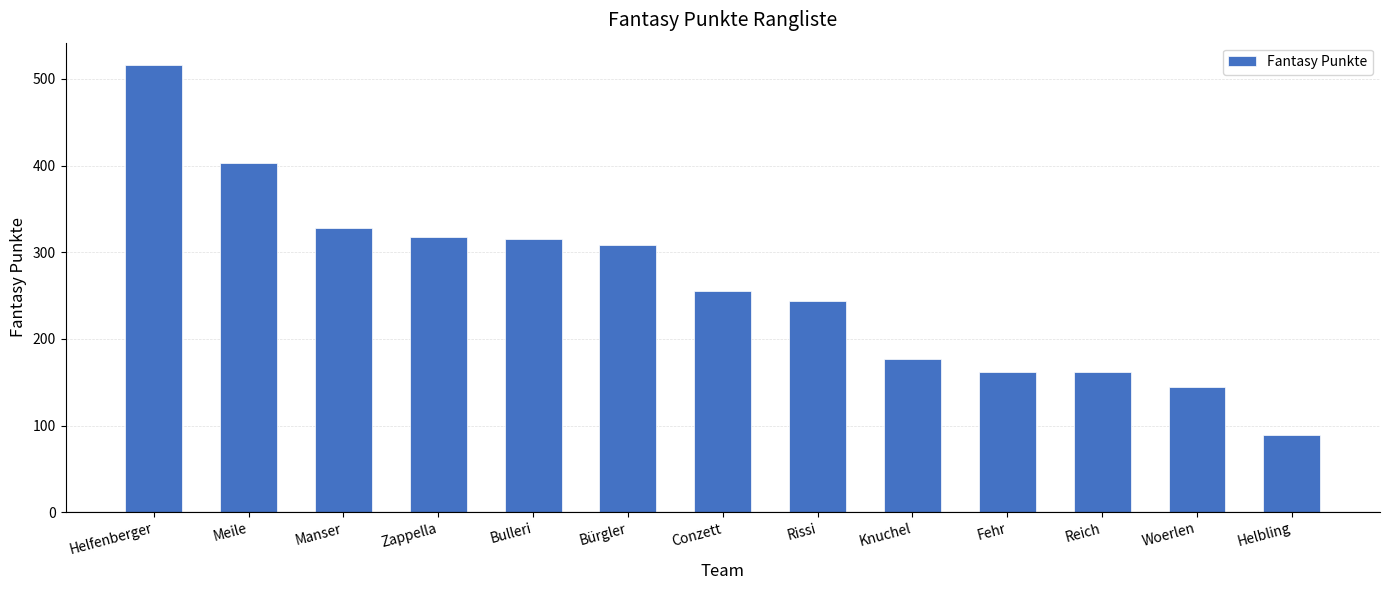

What is the difference between the values at Zappella and Manser?

11